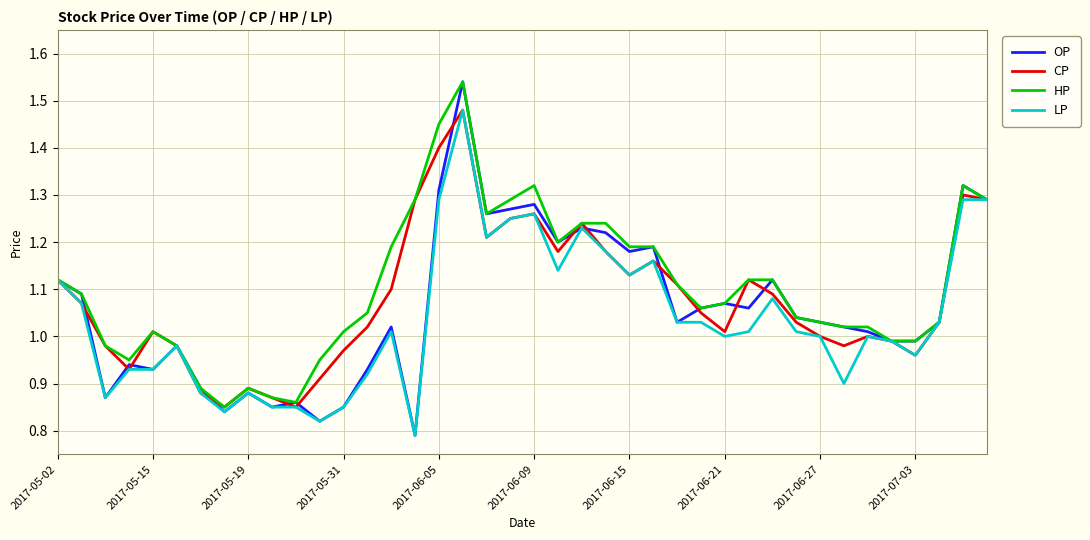

What is the sum of all HP values?

44.1